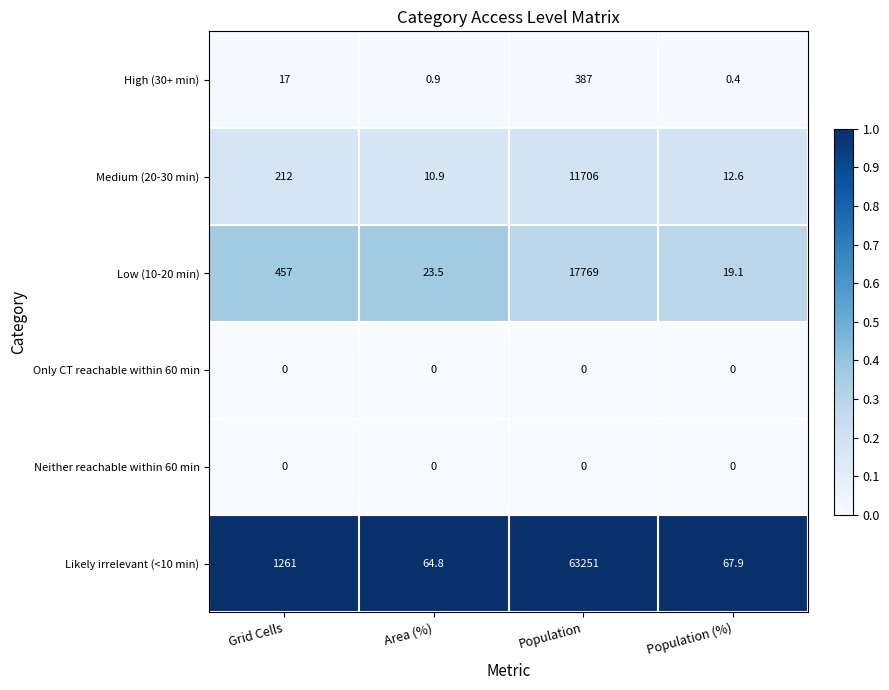

Read the High (30+ min) value at Grid Cells.

17.0